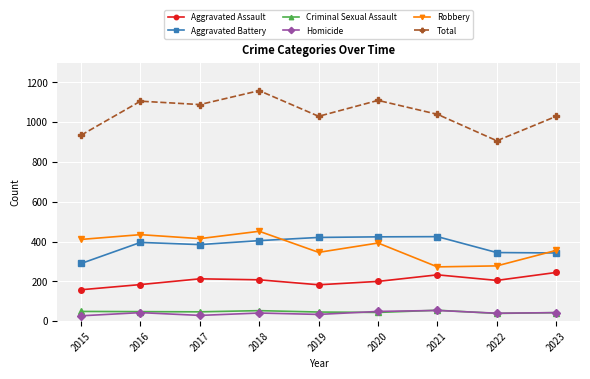

Which series has the widest spread of values?

Total